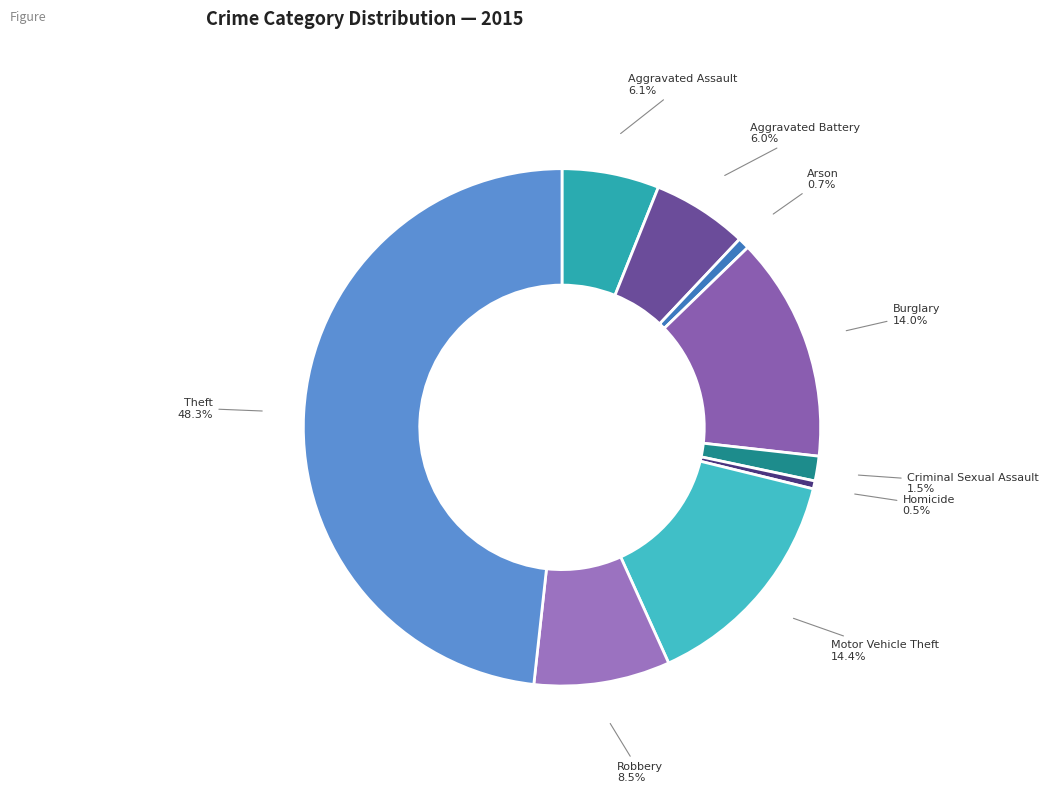

To the nearest percent, what portion does Aggravated Battery represent?

6%